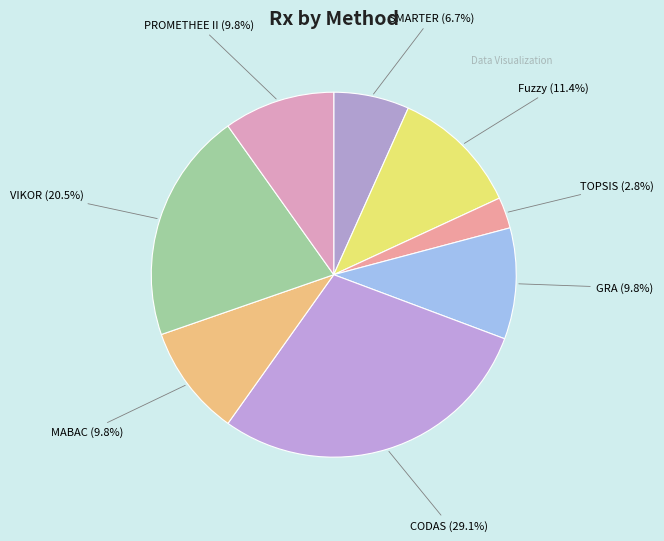

Is it true that MABAC is 10% of the pie?

True